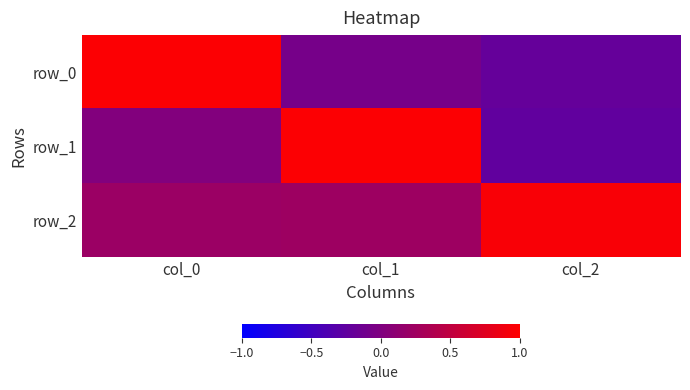

Is the value of row_0 at col_2 greater than the value of row_1 at col_0?

No